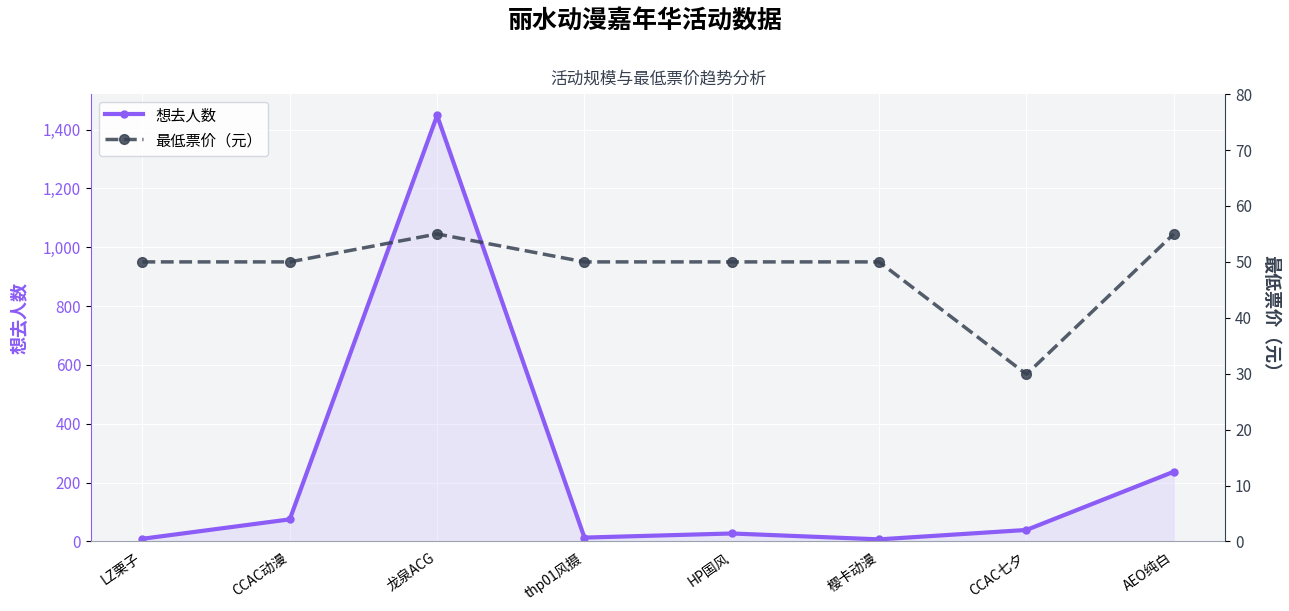

Rank the series at CCAC动漫 from highest to lowest value.

想去人数, 最低票价（元）